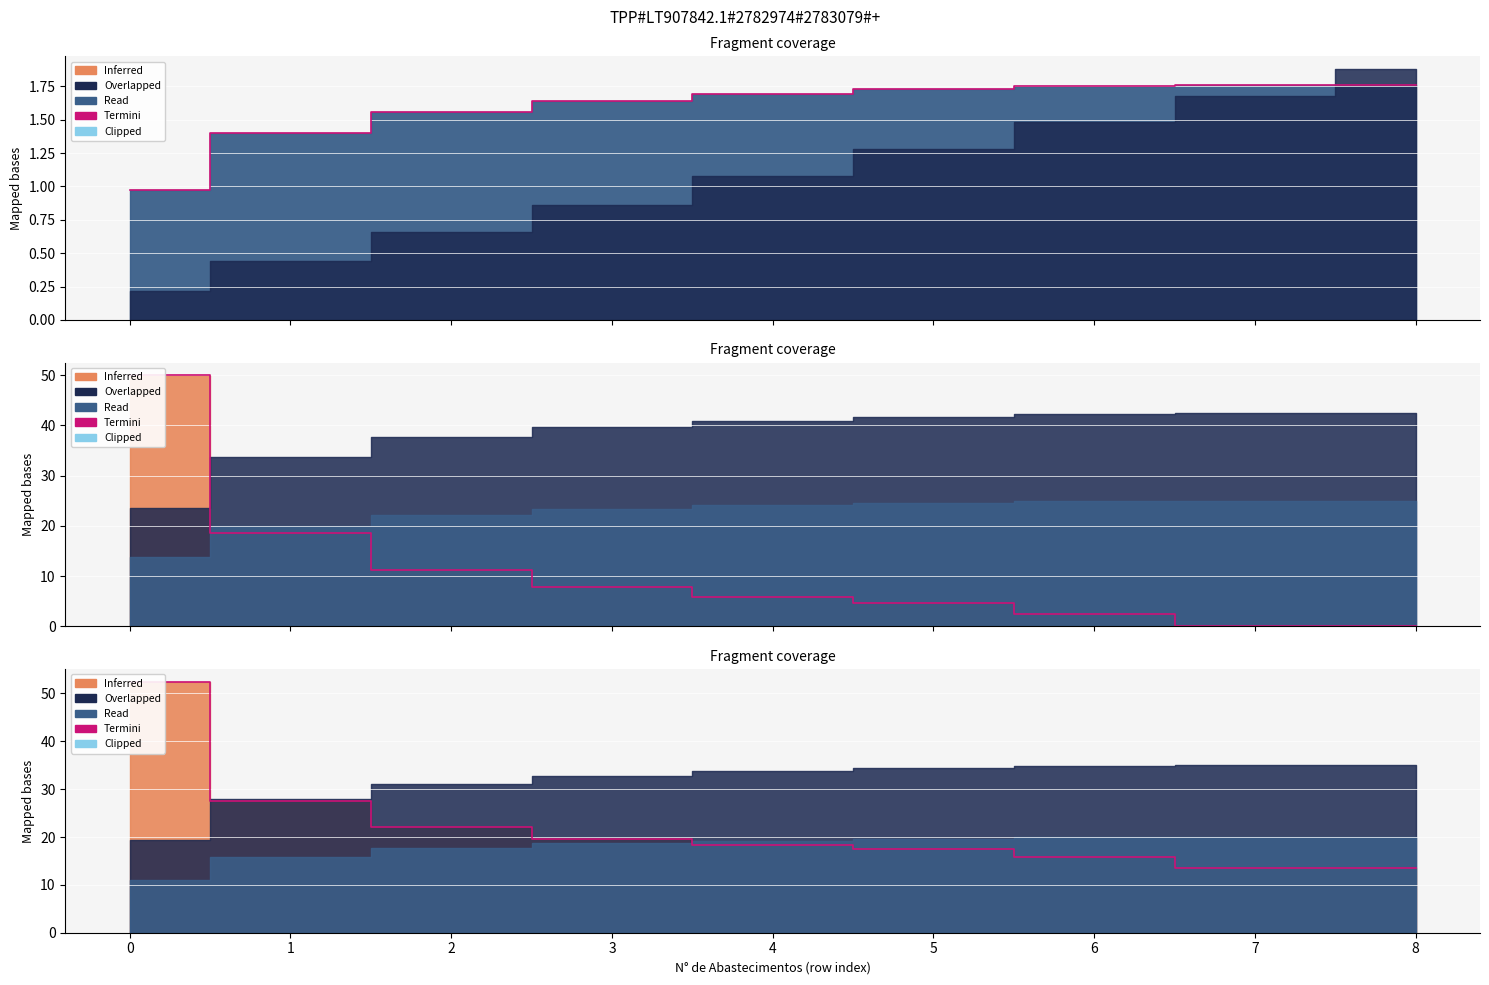

What is the approximate value at 1?

27.5